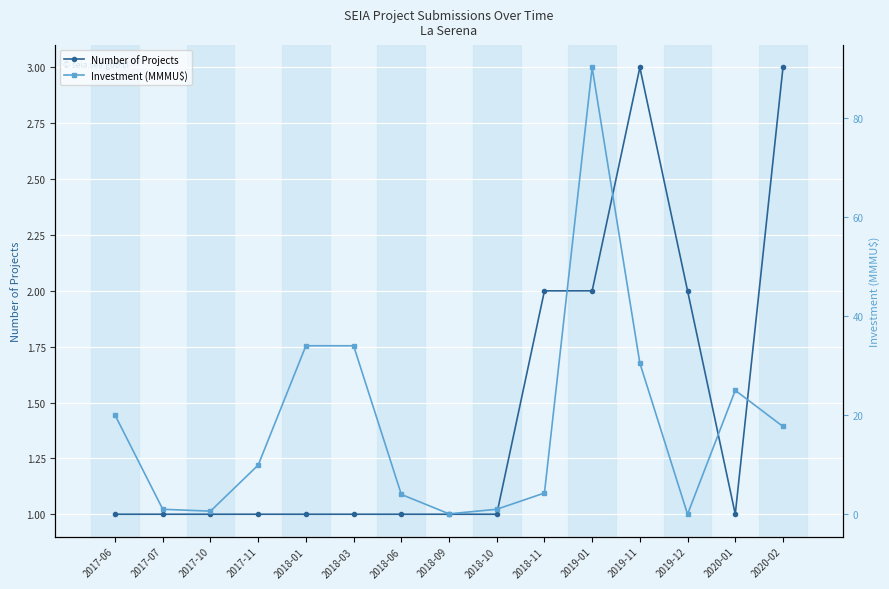

At which category is the sum across all series the highest?

2019-01